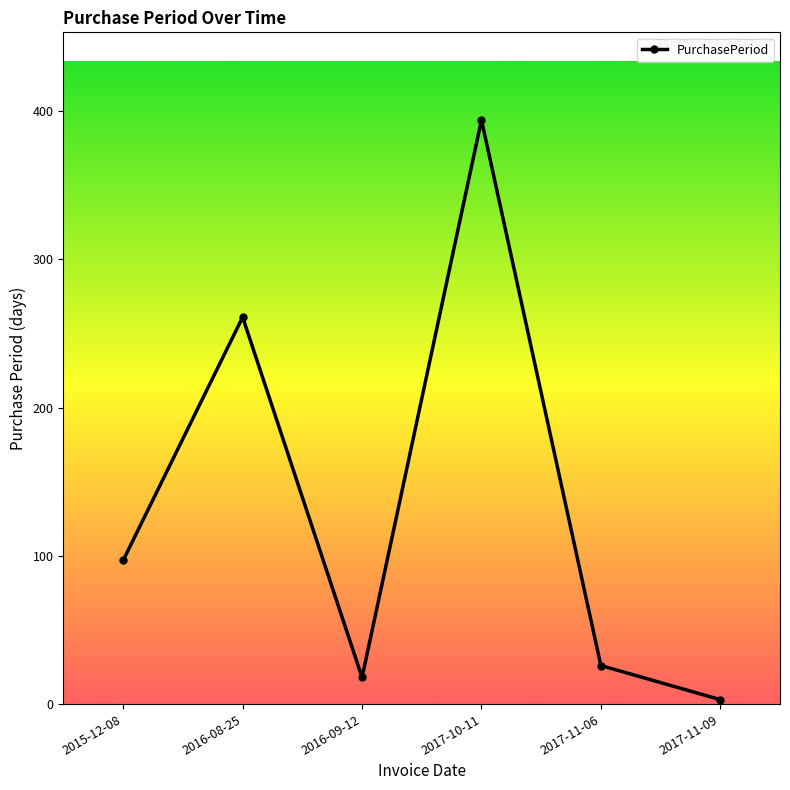

Where is the data nearest to the value 198?

2016-08-25